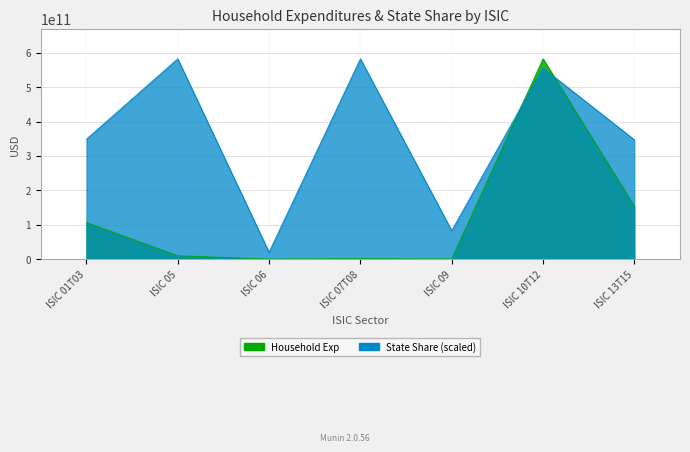

What position from the left is ISIC 06?

3